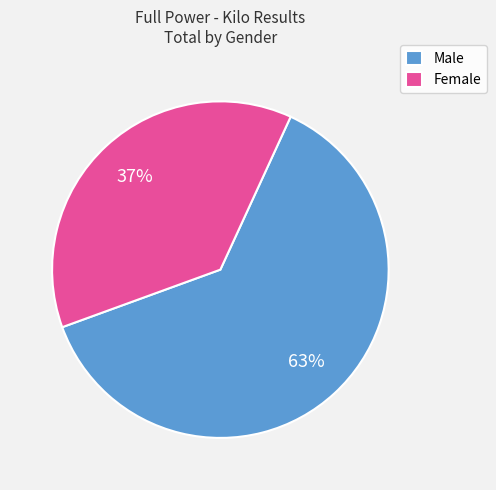

To the nearest percent, what is the combined percentage of Male and Female?

100%